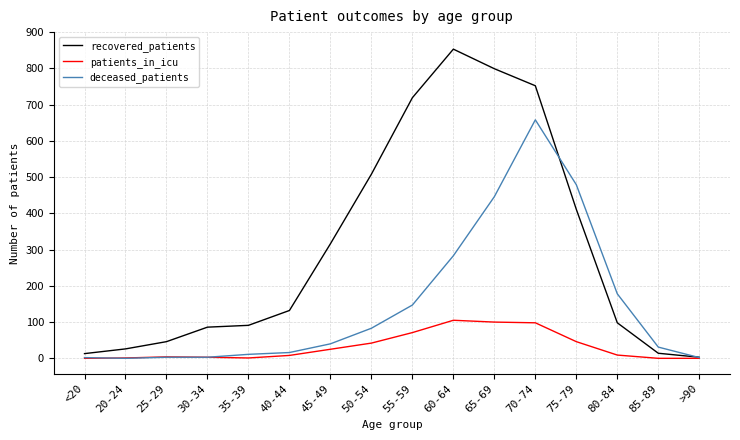

What is the difference between the second highest and second lowest values in the patients_in_icu series?

100